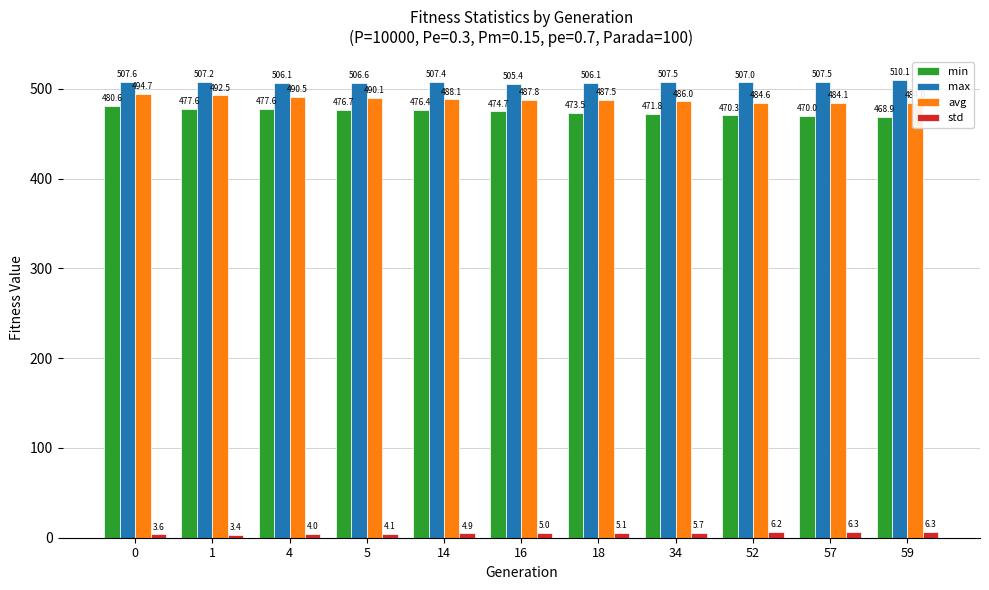

At which category does the chart reach its peak across all series?

59